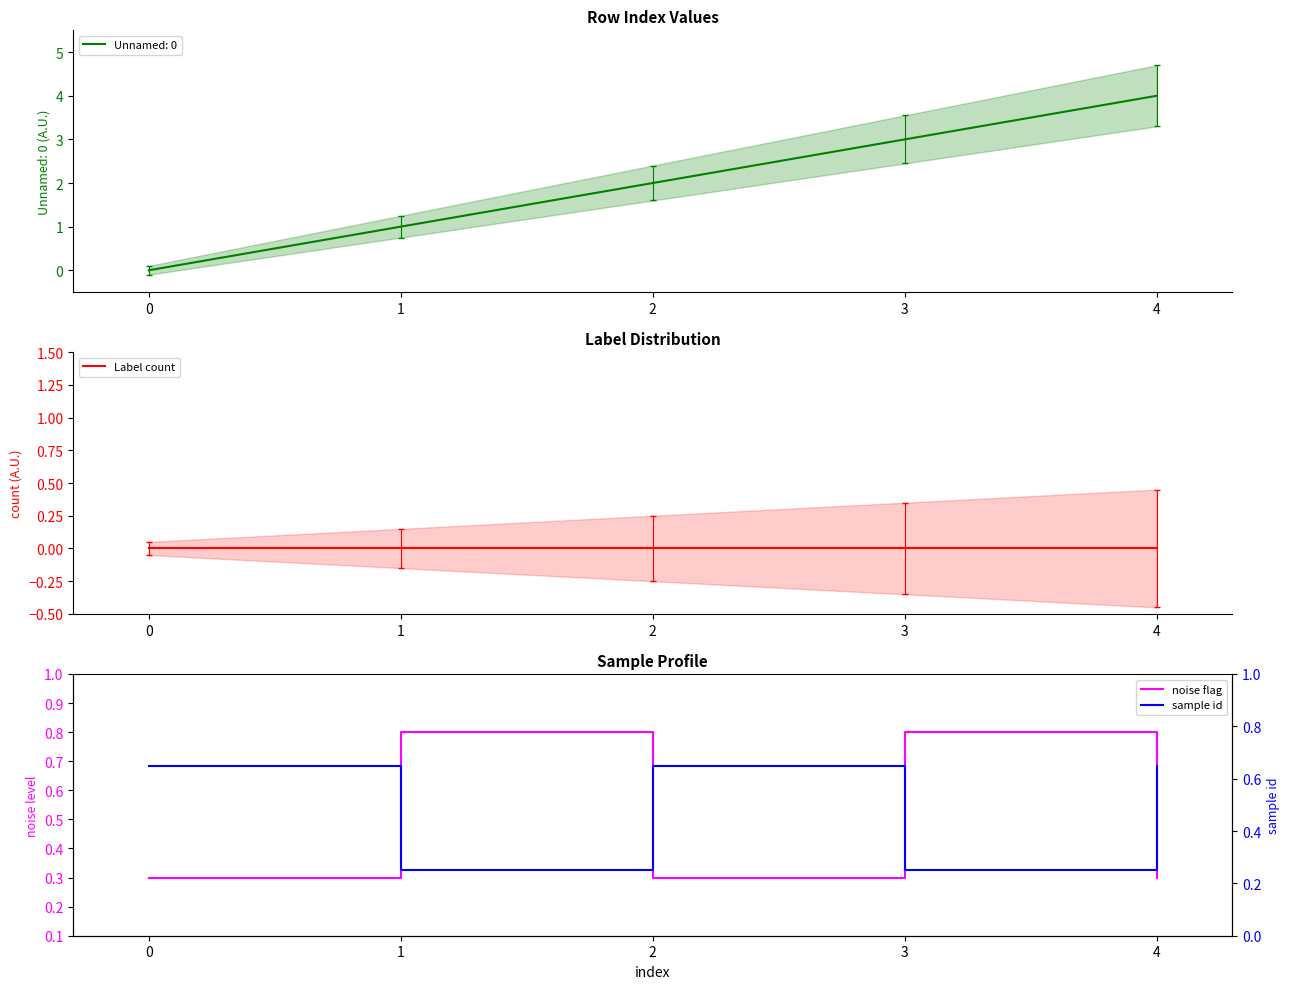

The Unnamed: 0 series shows 0 at 1. True or false?

False